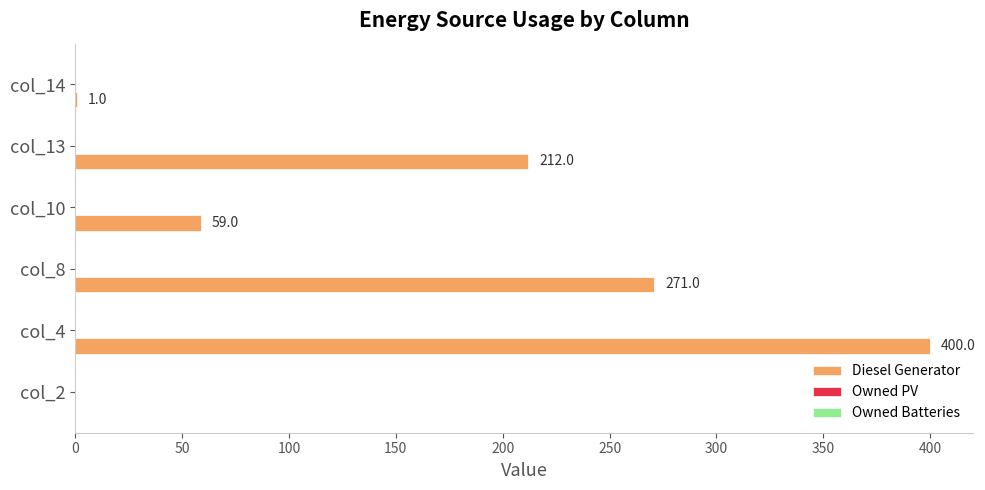

What is the sum of all values?

943.0